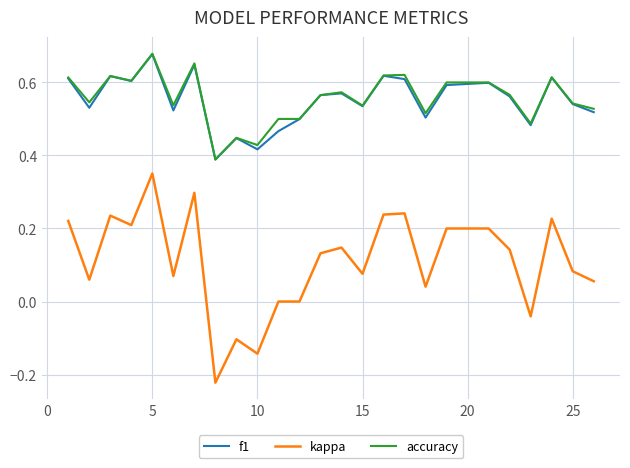

How many accuracy values are between 0 and 1?

25